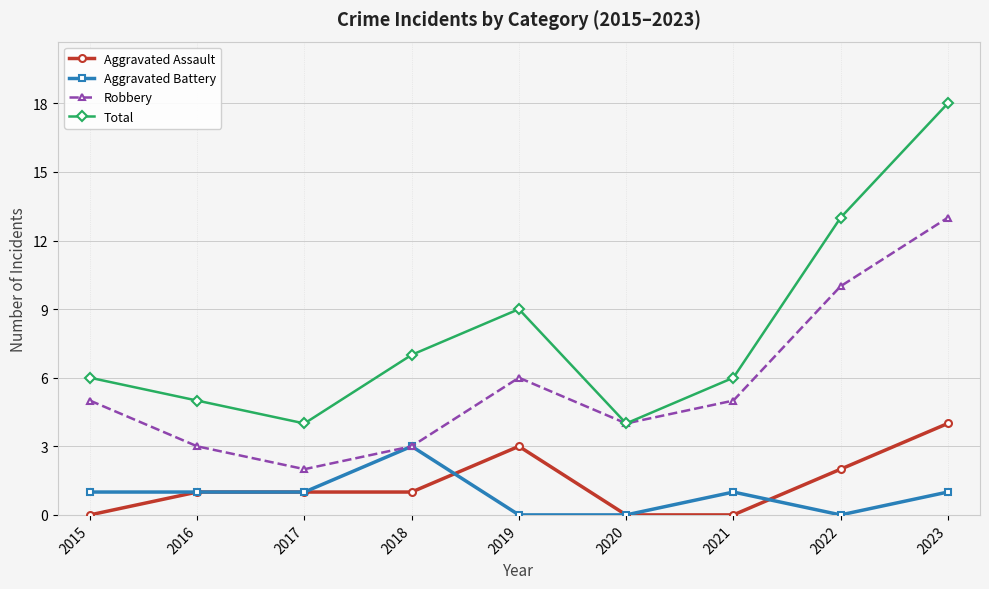

True or false: Aggravated Battery has a value of 0 at 2020.

True